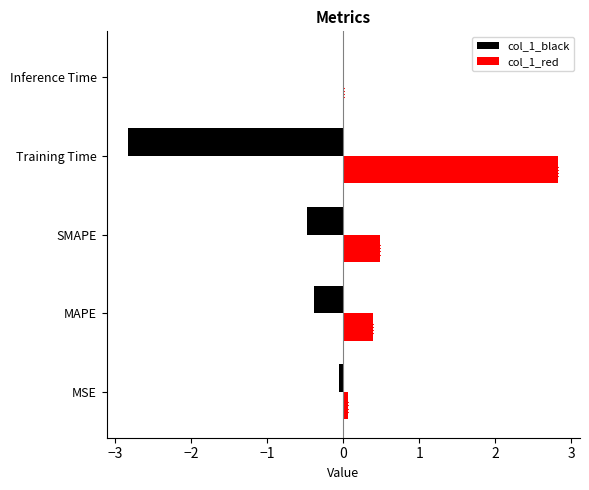

True or false: col_1_black has a value of -0.0 at Inference Time.

True